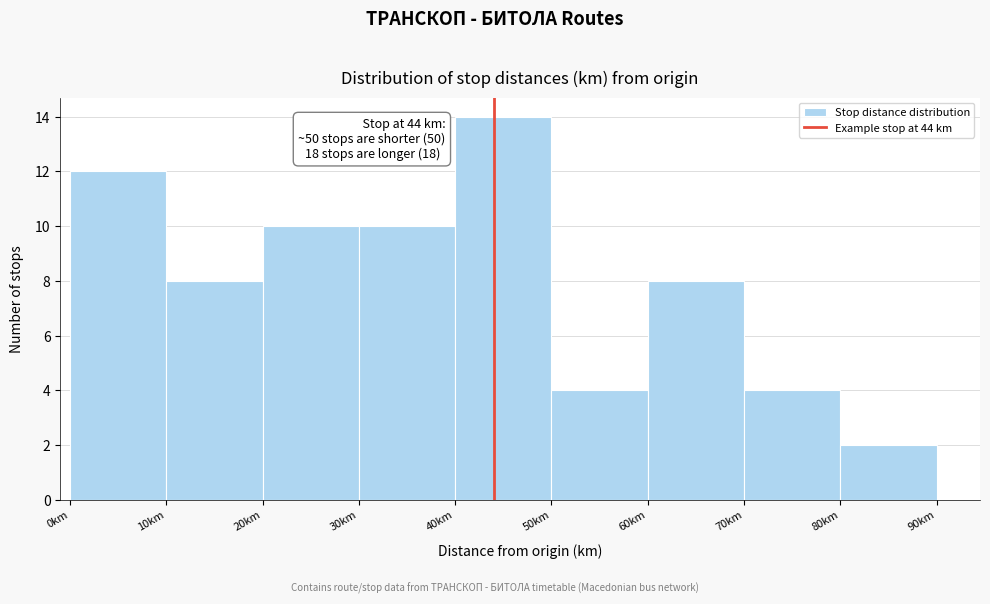

Over which range of the x-axis is the bar tallest?

40 to 50